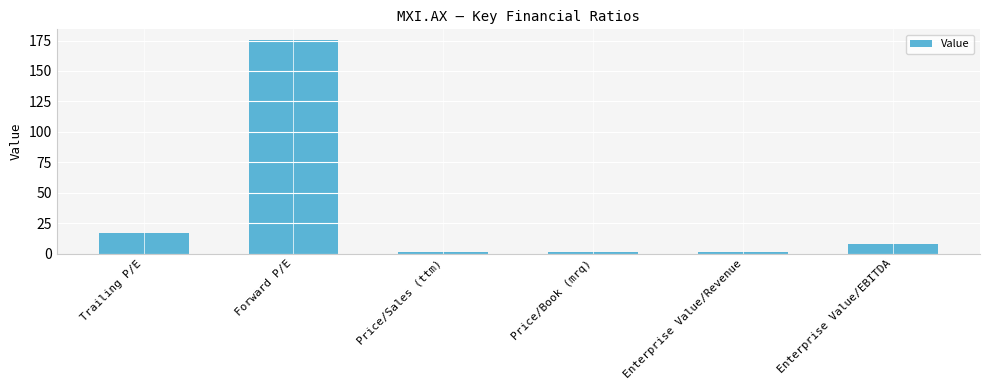

What is the difference between the maximum and minimum values?

174.6